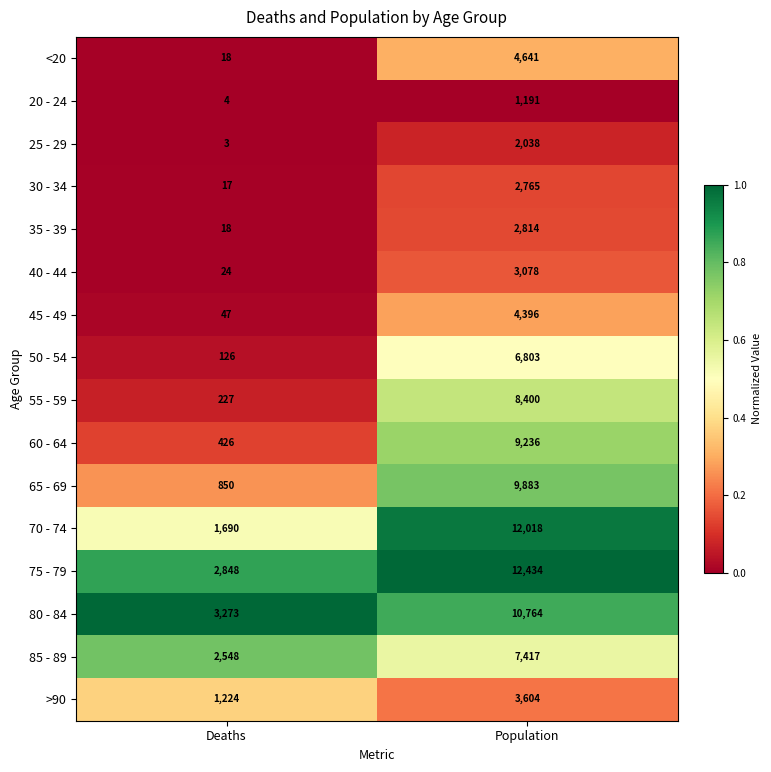

What is the approximate value of 55 - 59 at Population?

8400